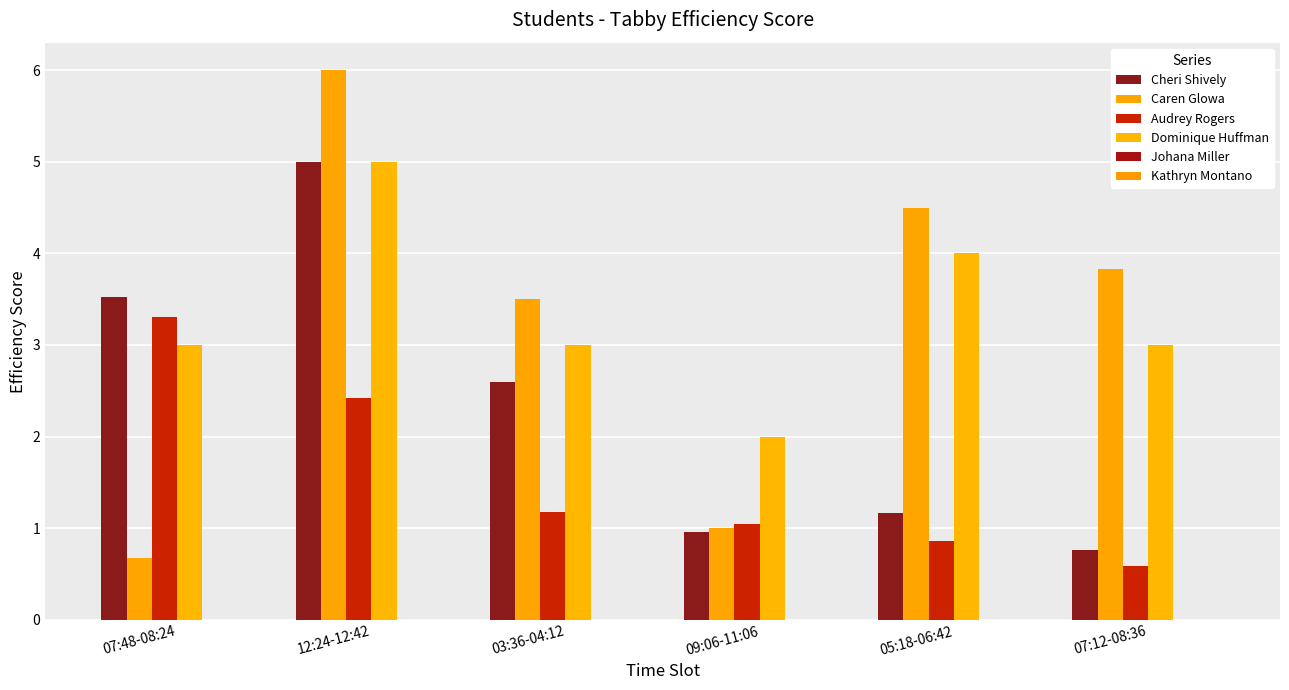

How many bars are there in each group?

4